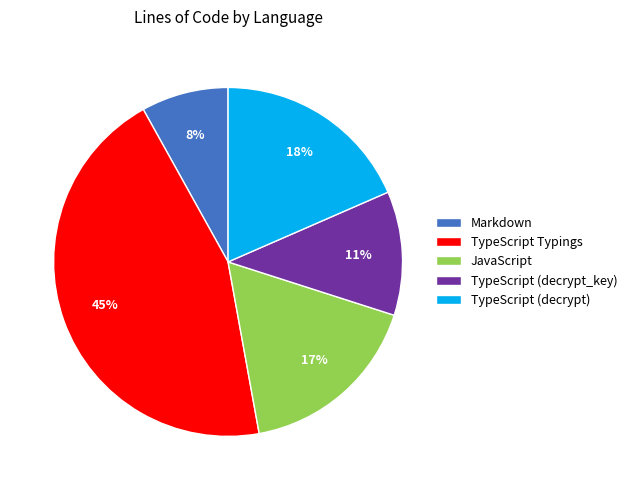

Approximately how many times larger is the value at TypeScript Typings compared to JavaScript?

2.6